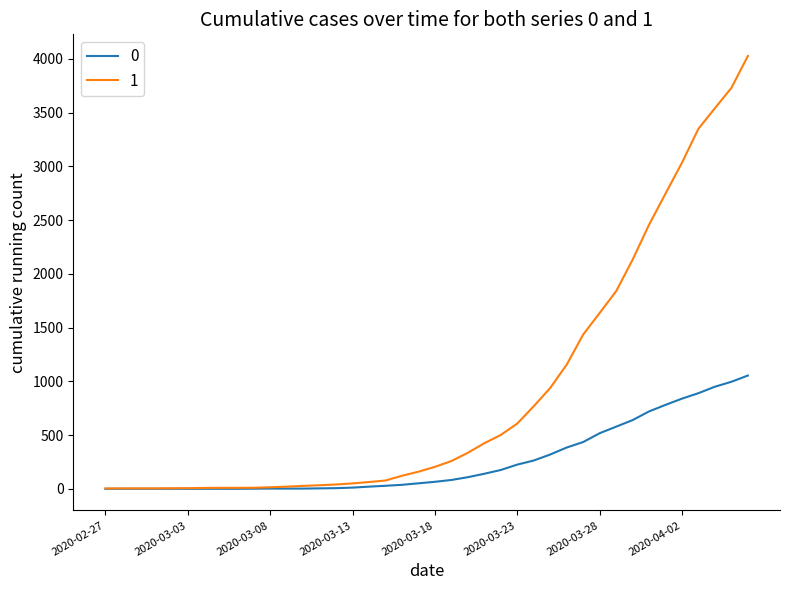

Rank the series by their average value, from highest to lowest.

1, 0